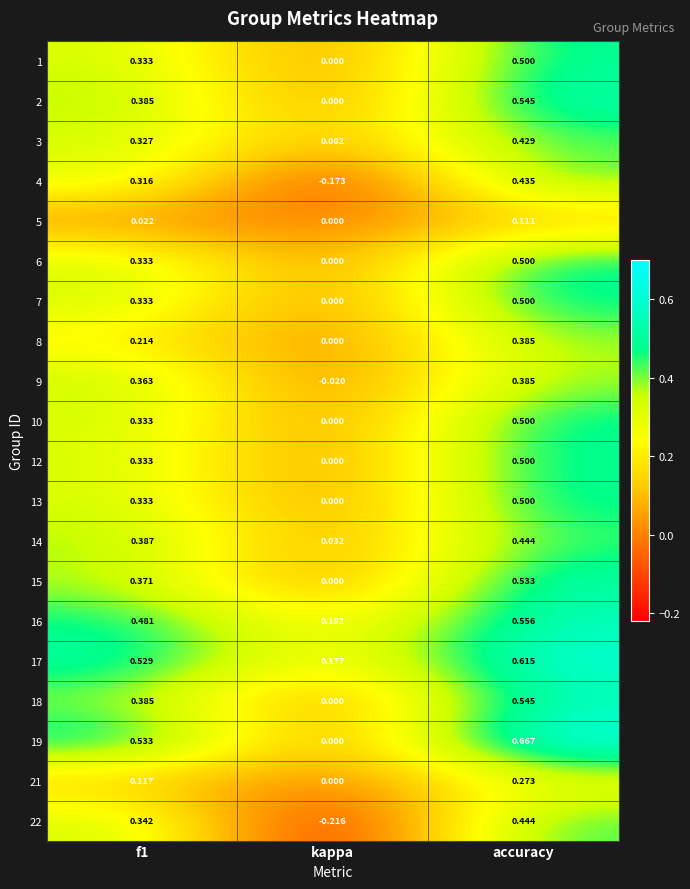

At which label is 10 closest to 0?

kappa